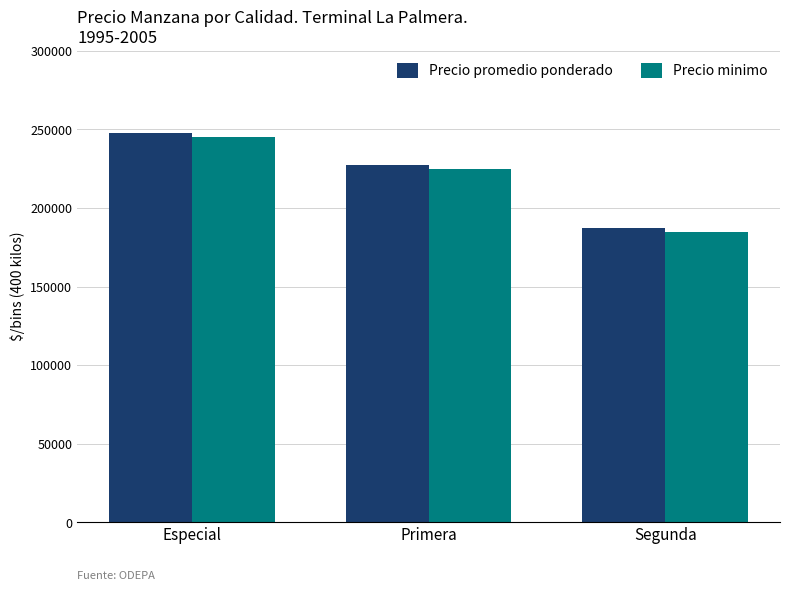

List the labels in order of Precio minimo value, smallest first.

Segunda, Primera, Especial